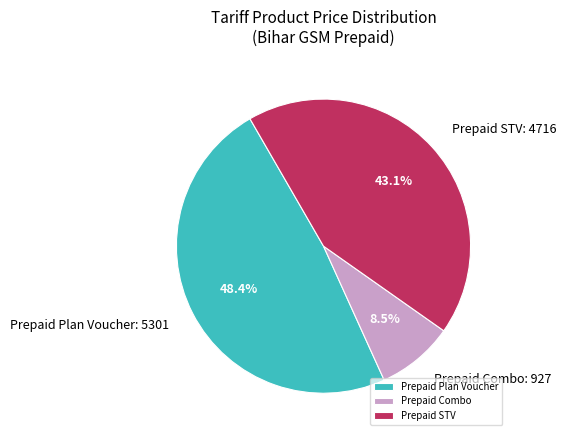

Is Prepaid STV the majority of the pie?

No